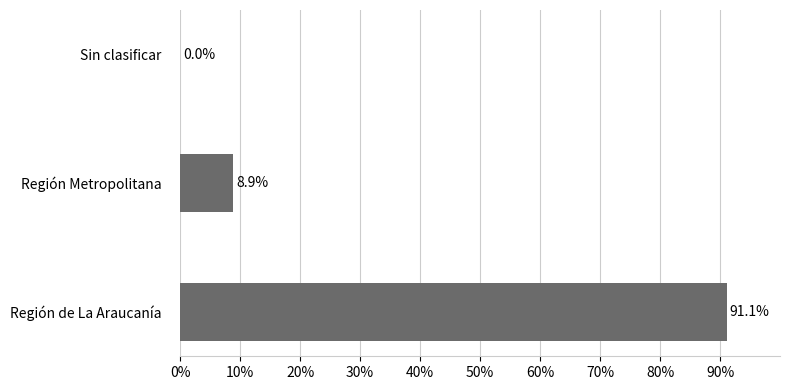

What is the sum of the values at Región de La Araucanía and Sin clasificar?

91.1